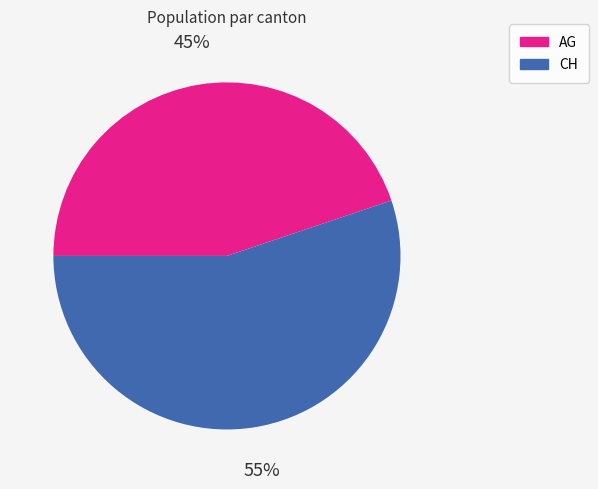

Which category has the biggest portion of the pie?

CH